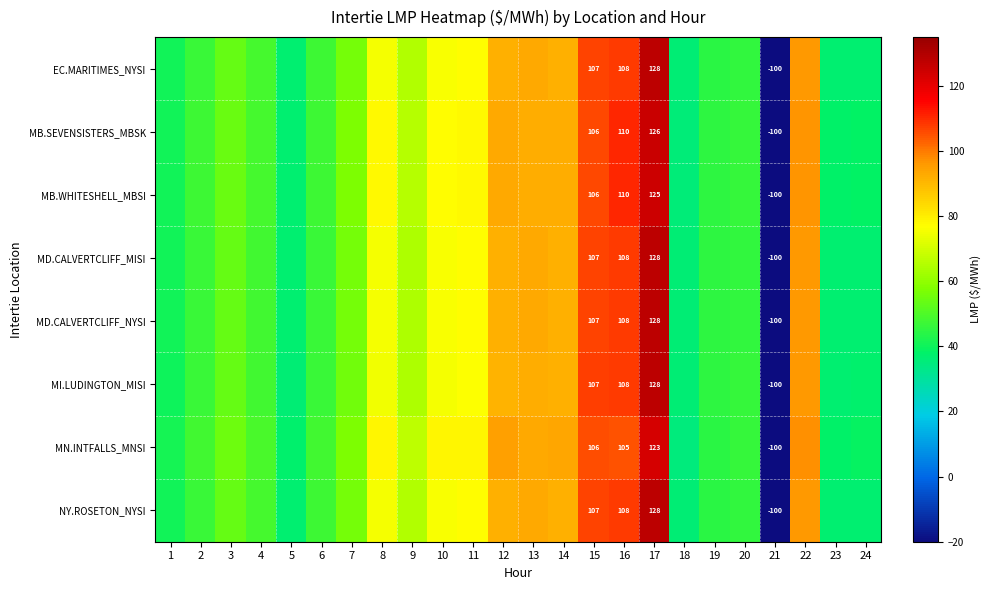

True or false: MB.WHITESHELL_MBSI has a value of 12.9 at 18.

False